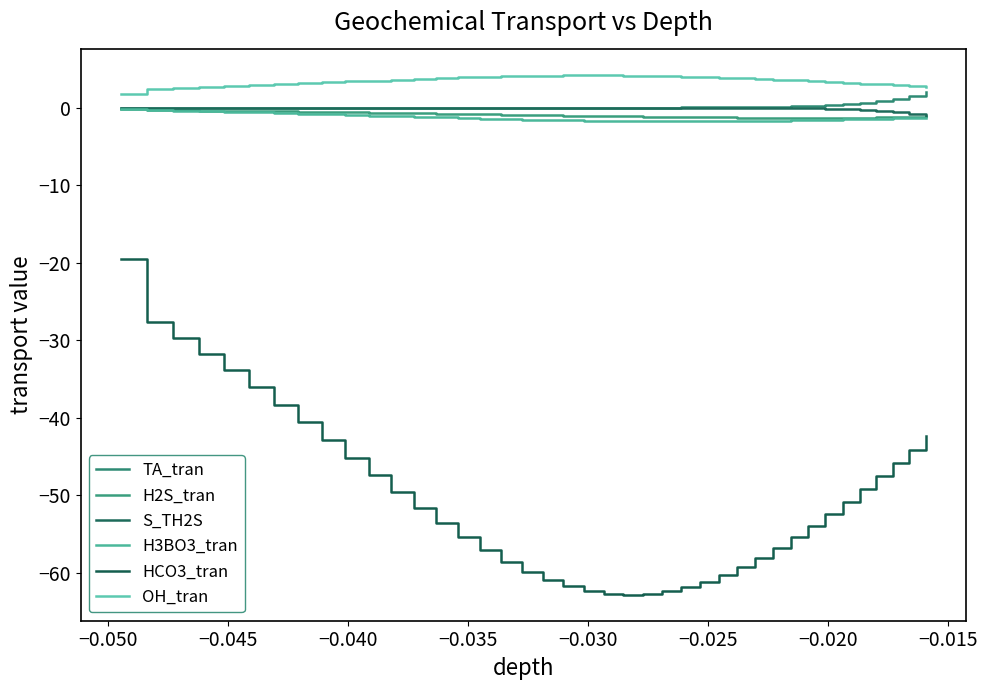

Which series has the widest spread of values?

HCO3_tran